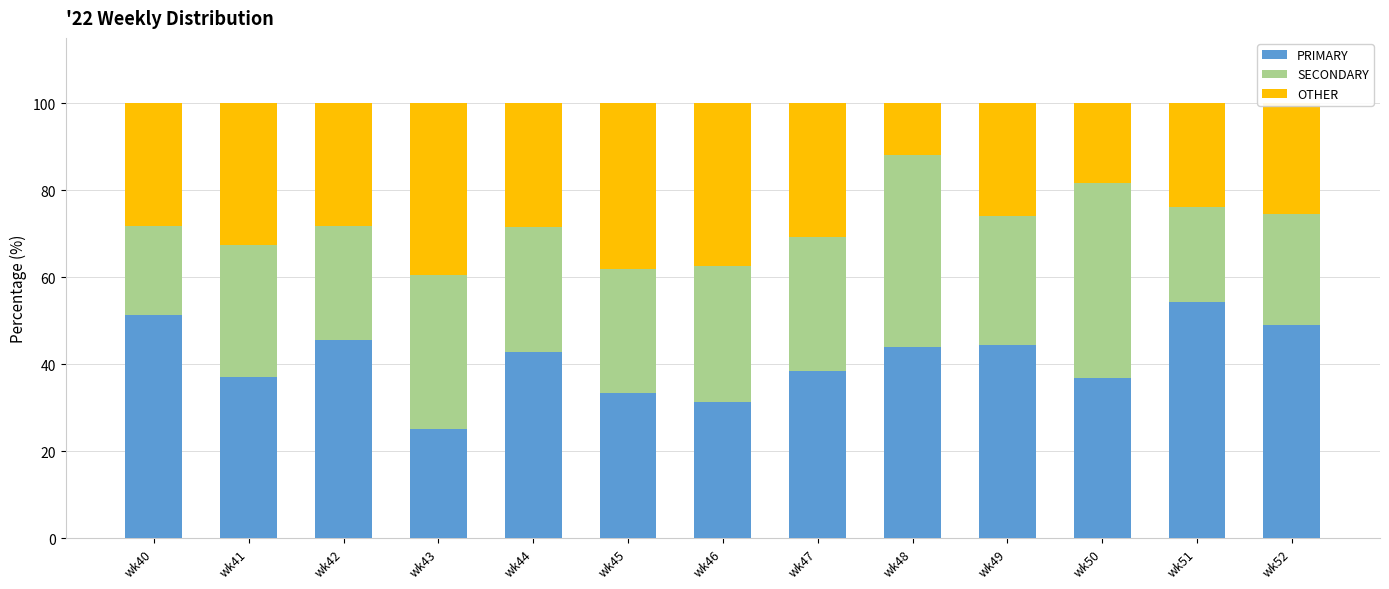

Does the chart contain stacked bars?

Yes